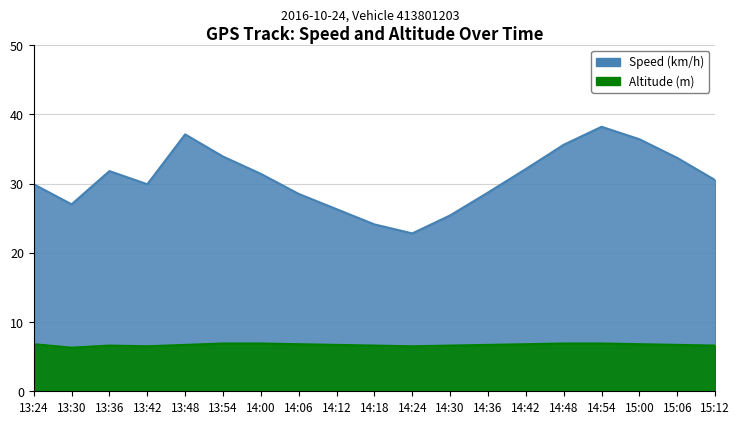

Does the chart display data point markers on the line(s)?

No